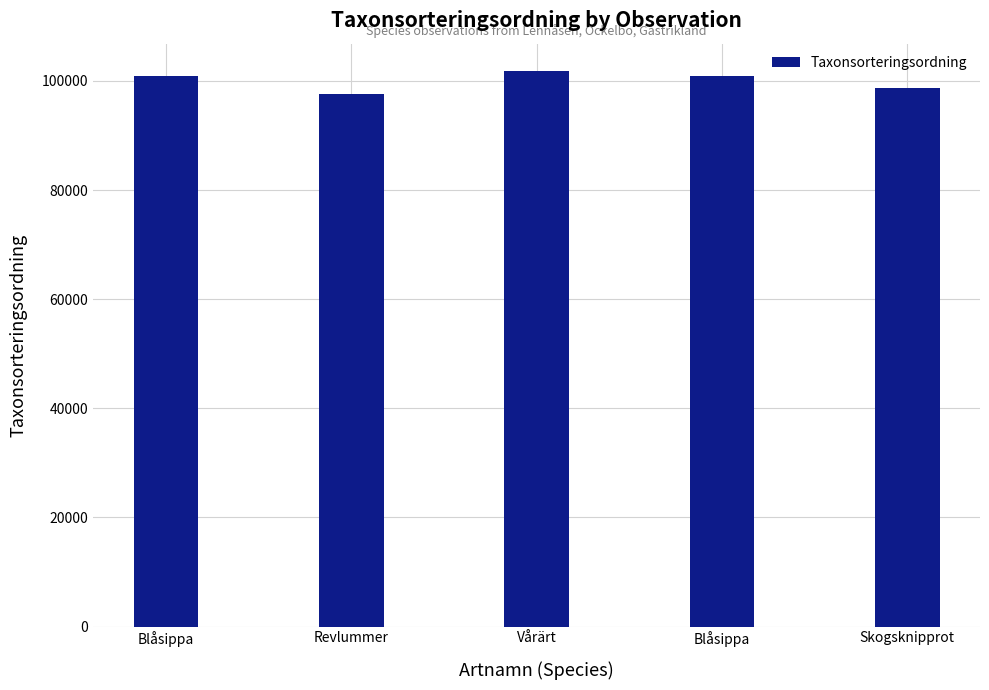

At which category does the chart reach its minimum across all series?

Revlummer